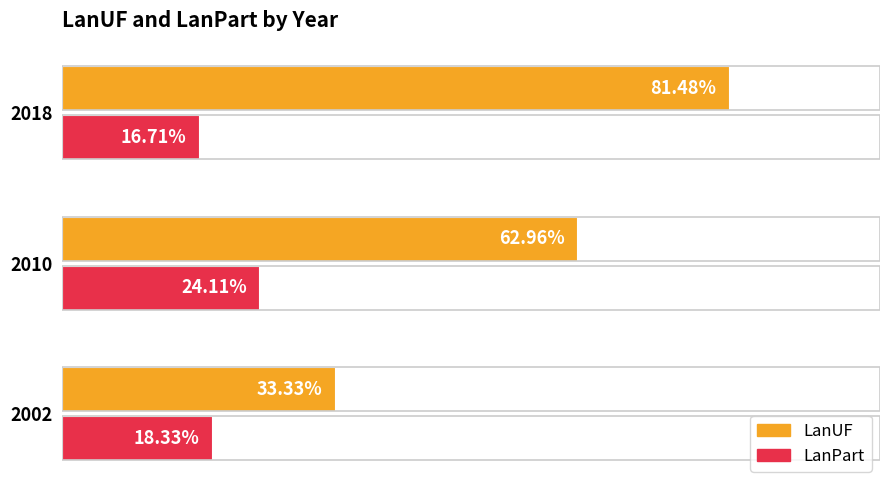

Which series changed the most between 2002 and 2018?

LanUF